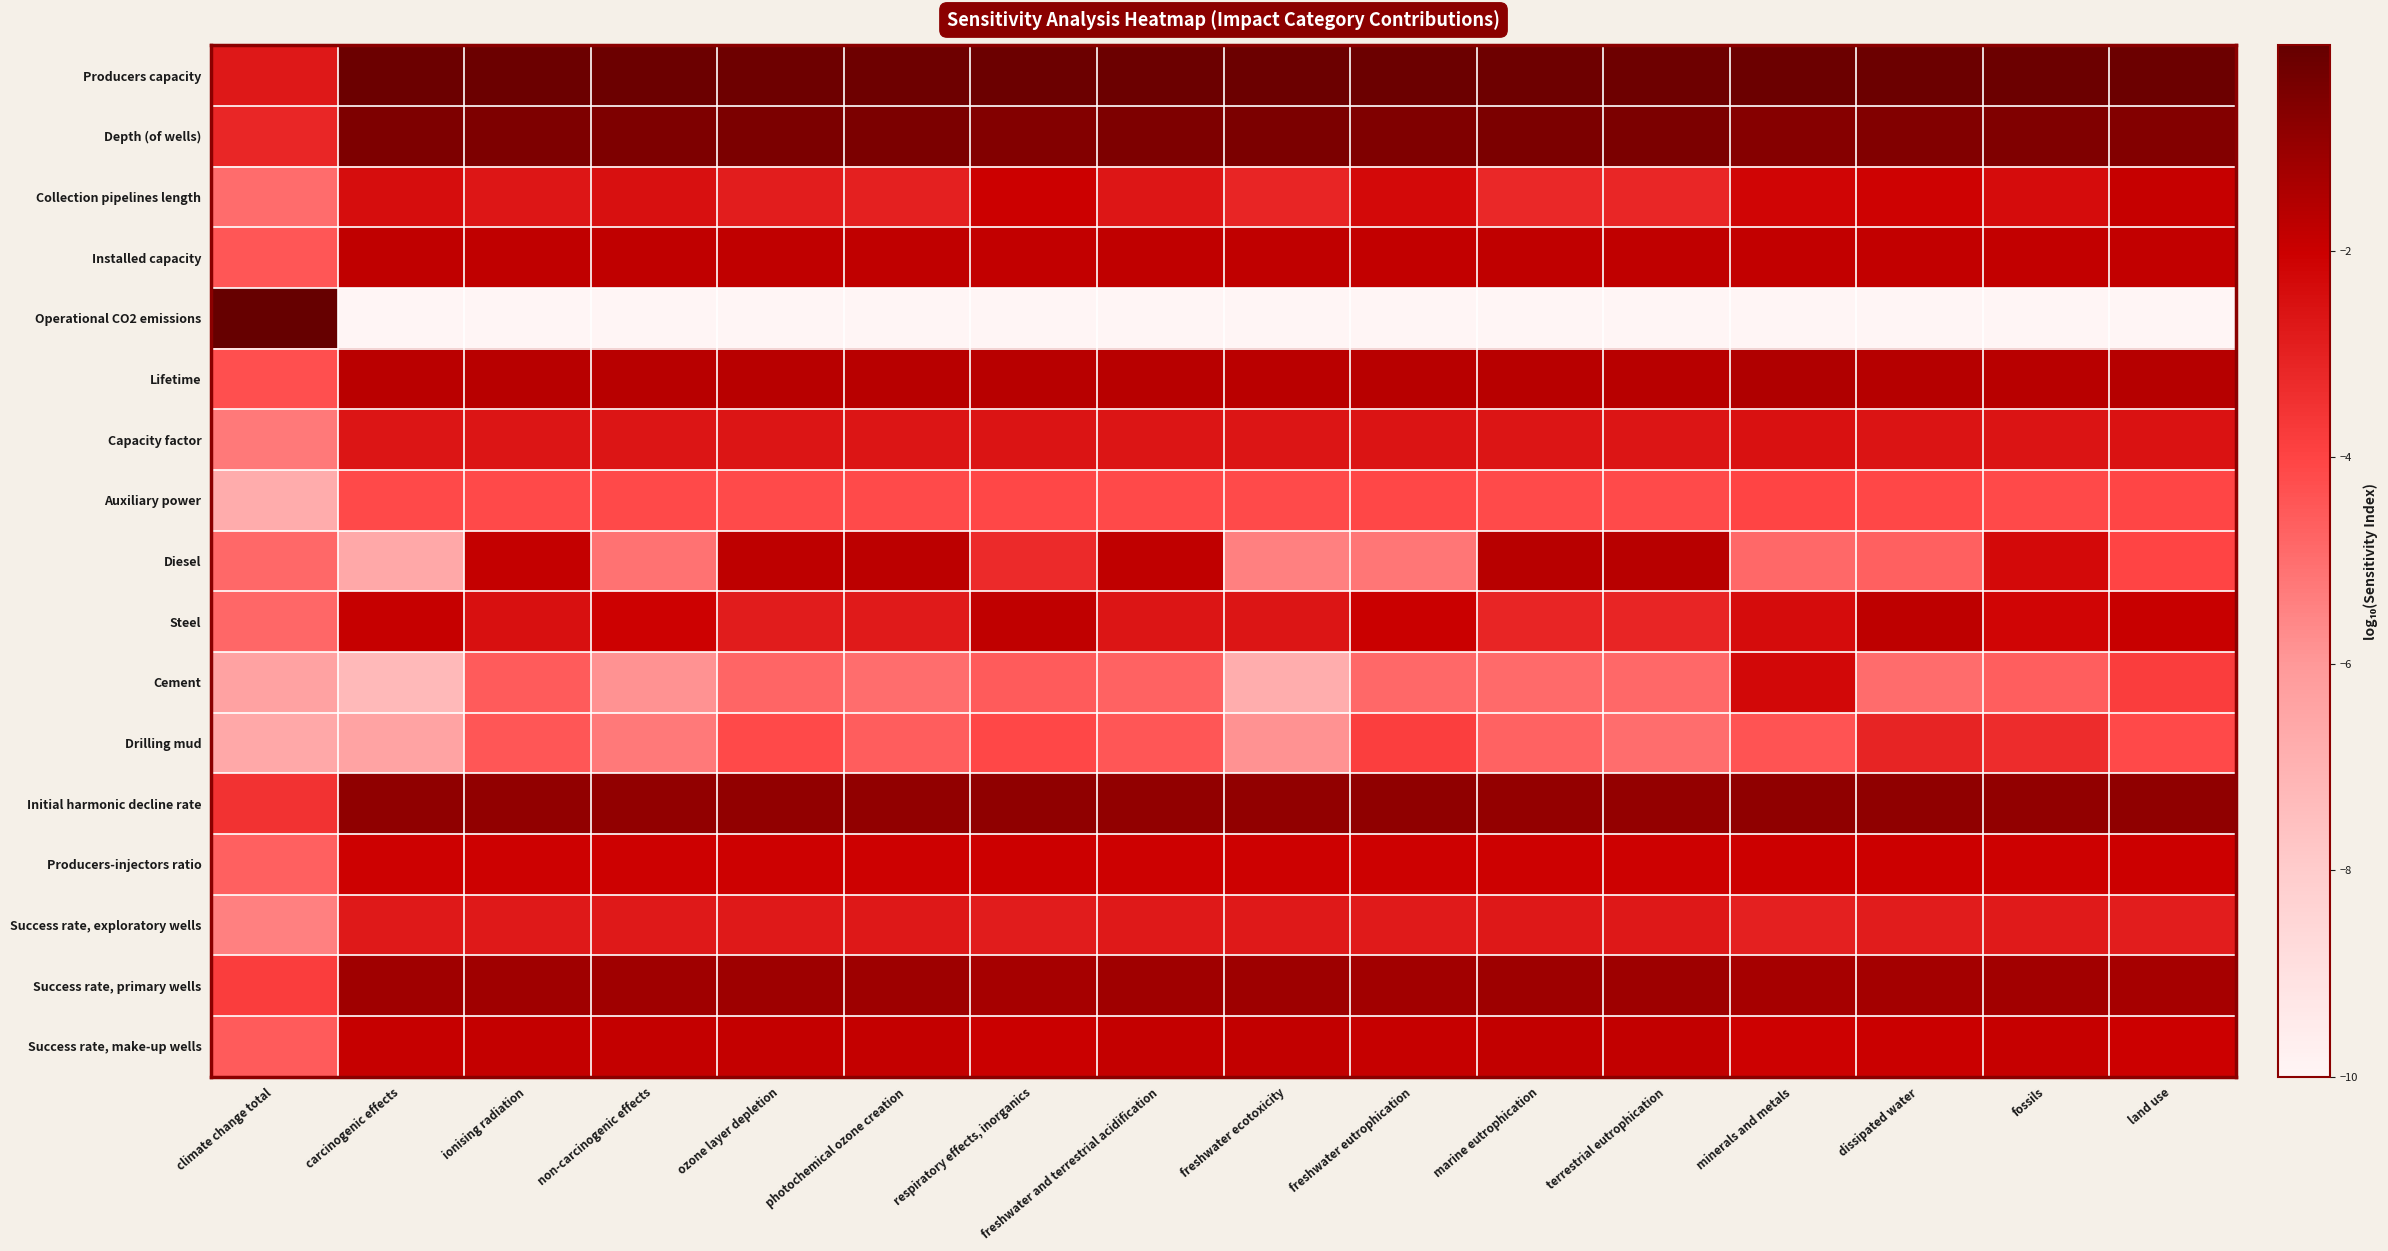

At which category is the sum across all series the highest?

fossils